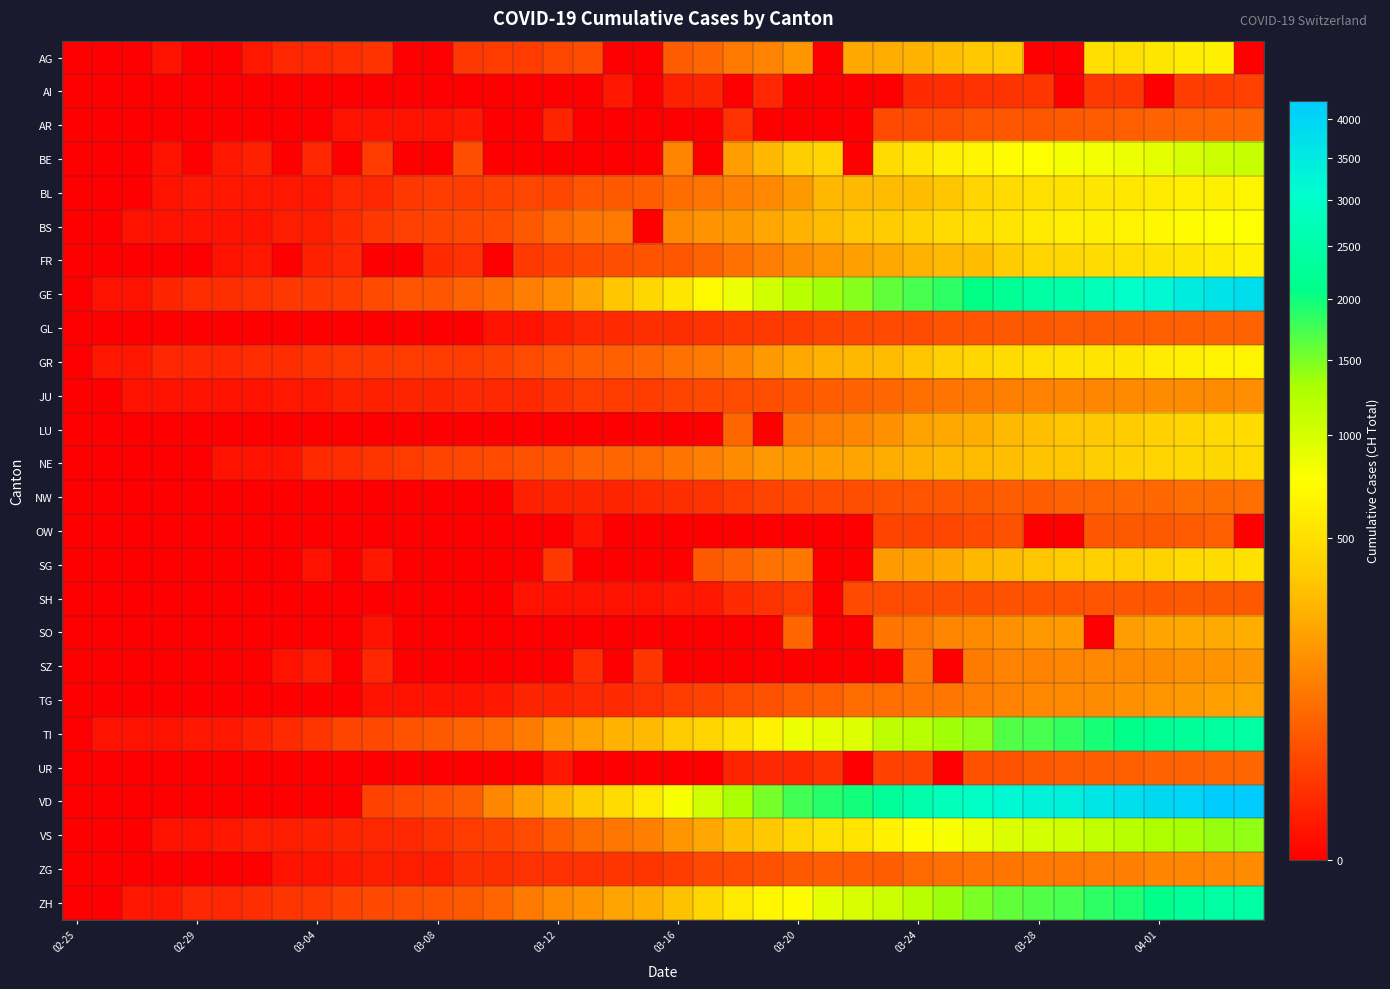

Which series has the largest range (max minus min)?

VD